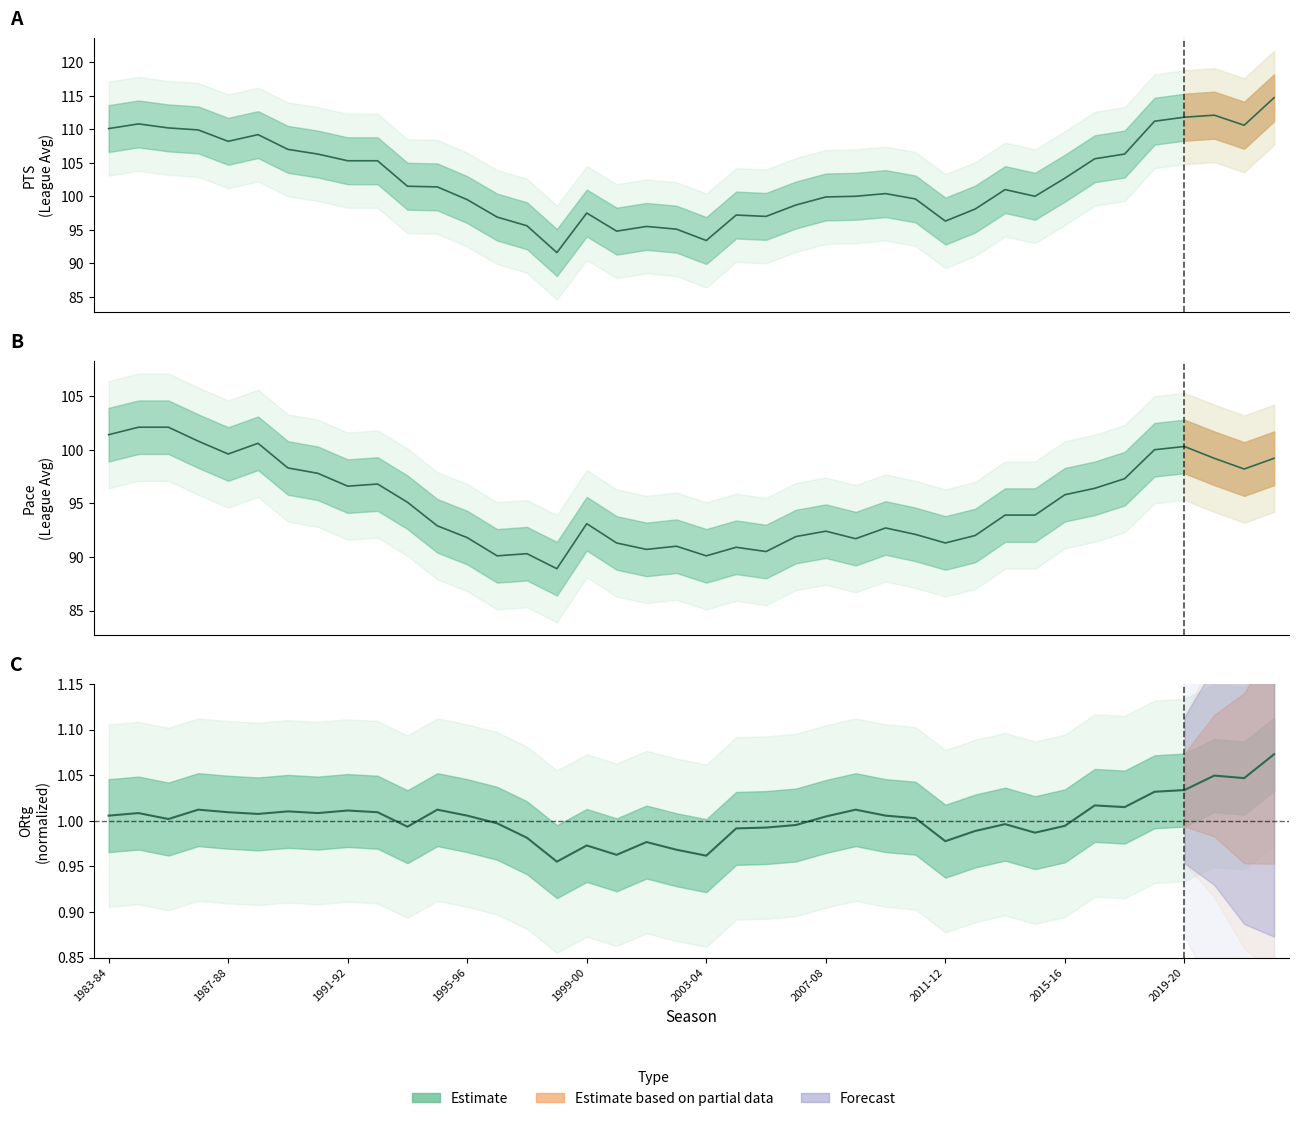

True or false: Pace has a value of 158.6 at 19.

False